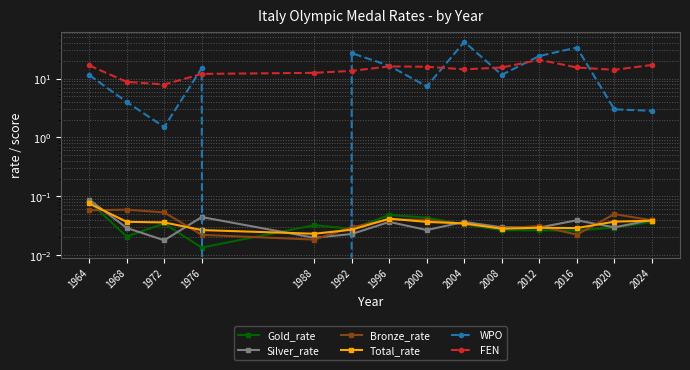

Where do WPO and Gold_rate first cross each other?

1976 and 1988